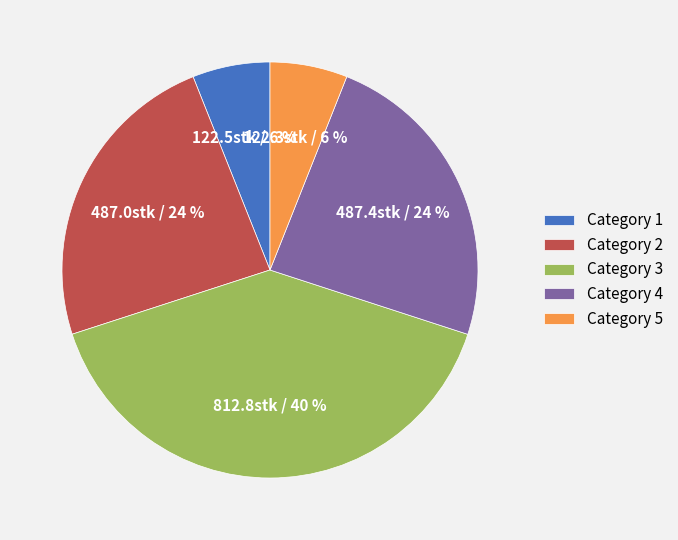

The Category 2 slice represents 16% of the pie. True or false?

False